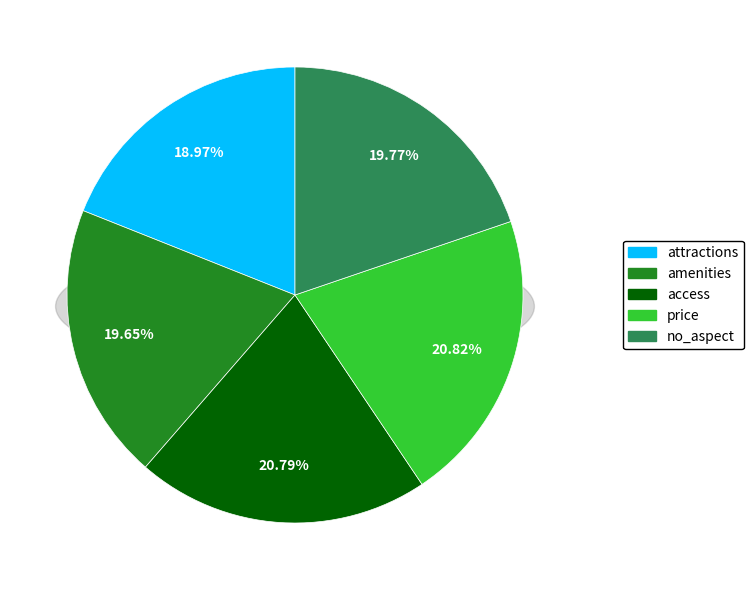

What percentage is the amenities slice, to the nearest percent?

20%